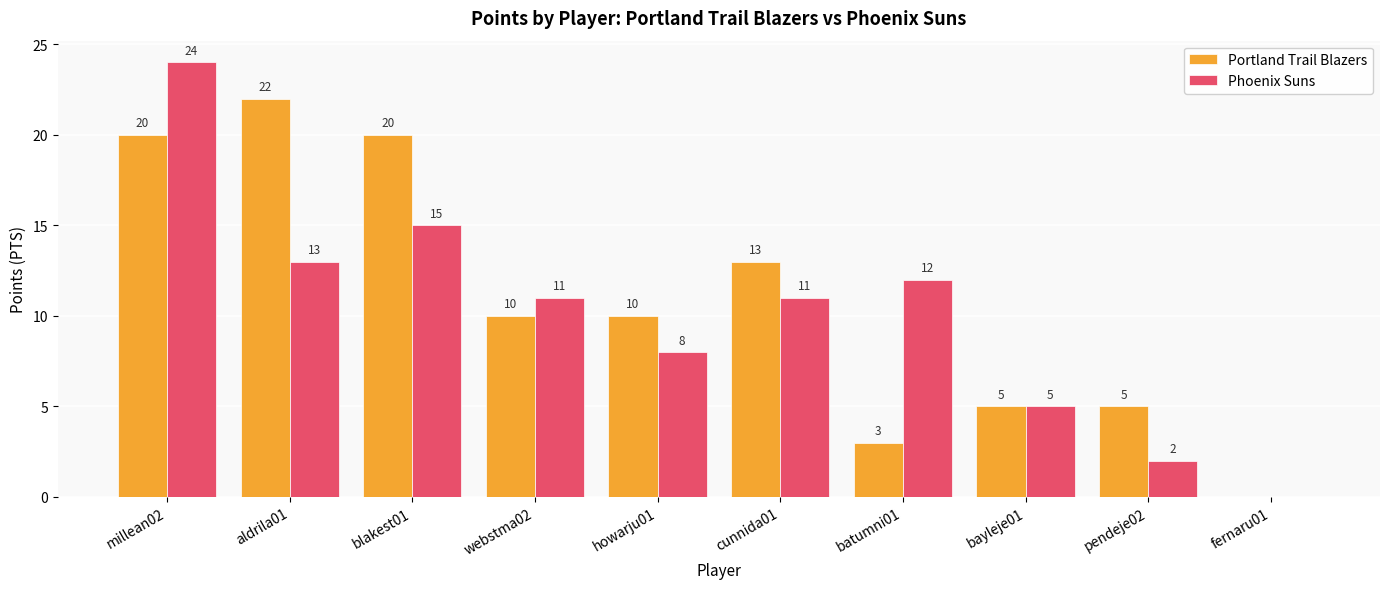

What is the difference between the Phoenix Suns values at bayleje01 and cunnida01?

6